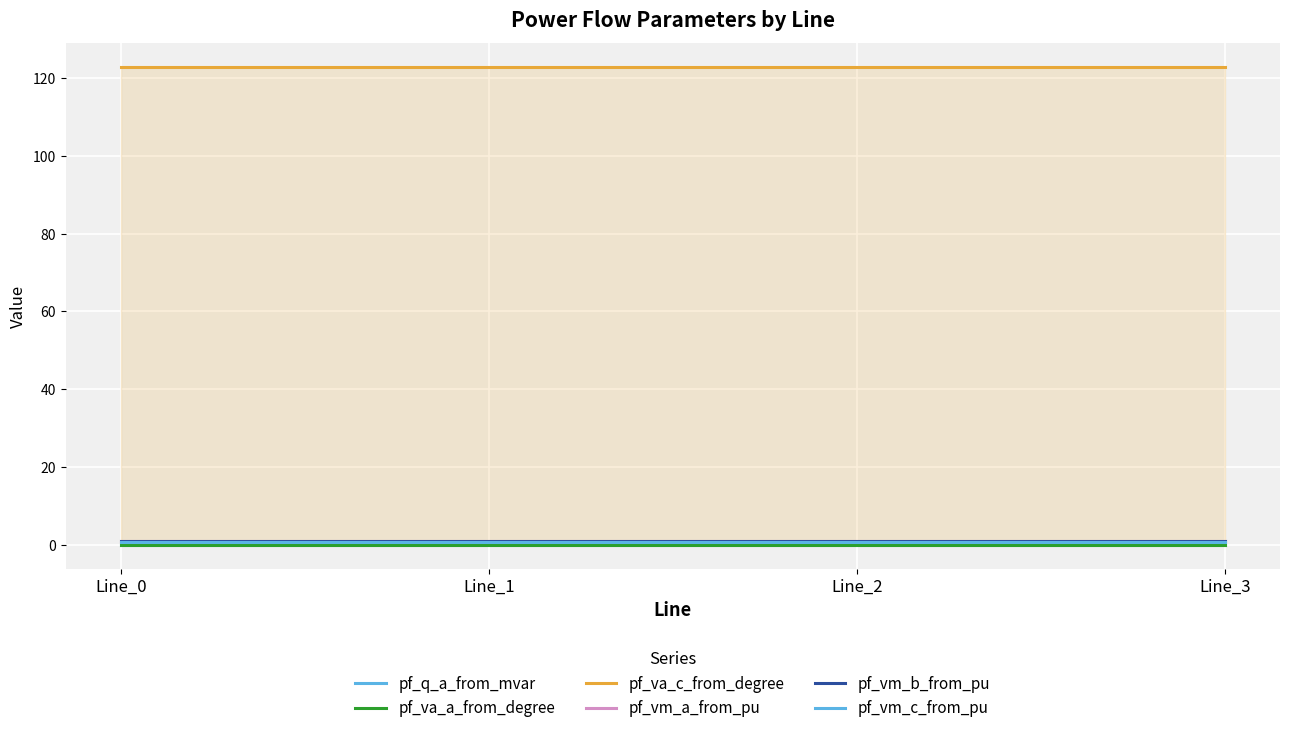

What is the value of the pf_va_c_from_degree point at the 2nd from the left?

122.8